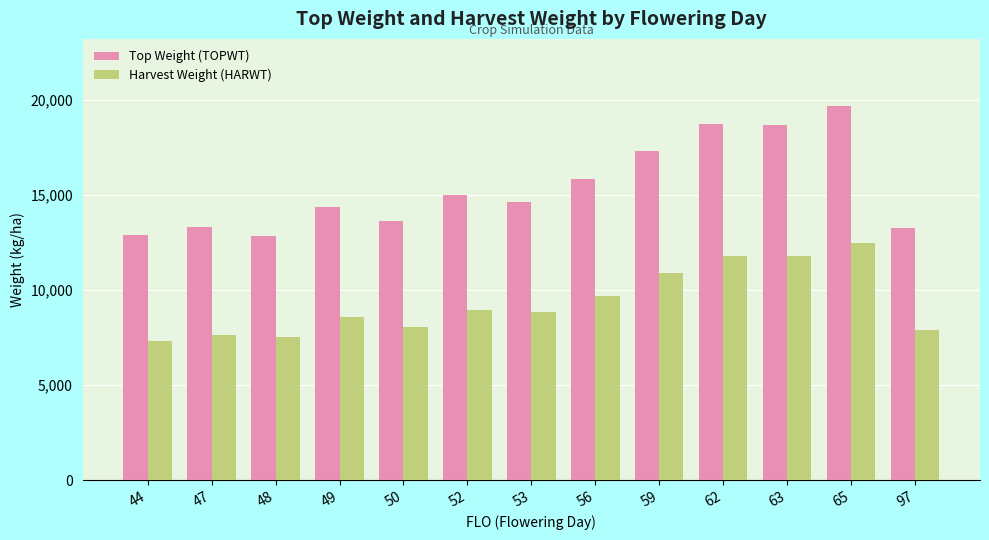

How many groups of bars are there?

13